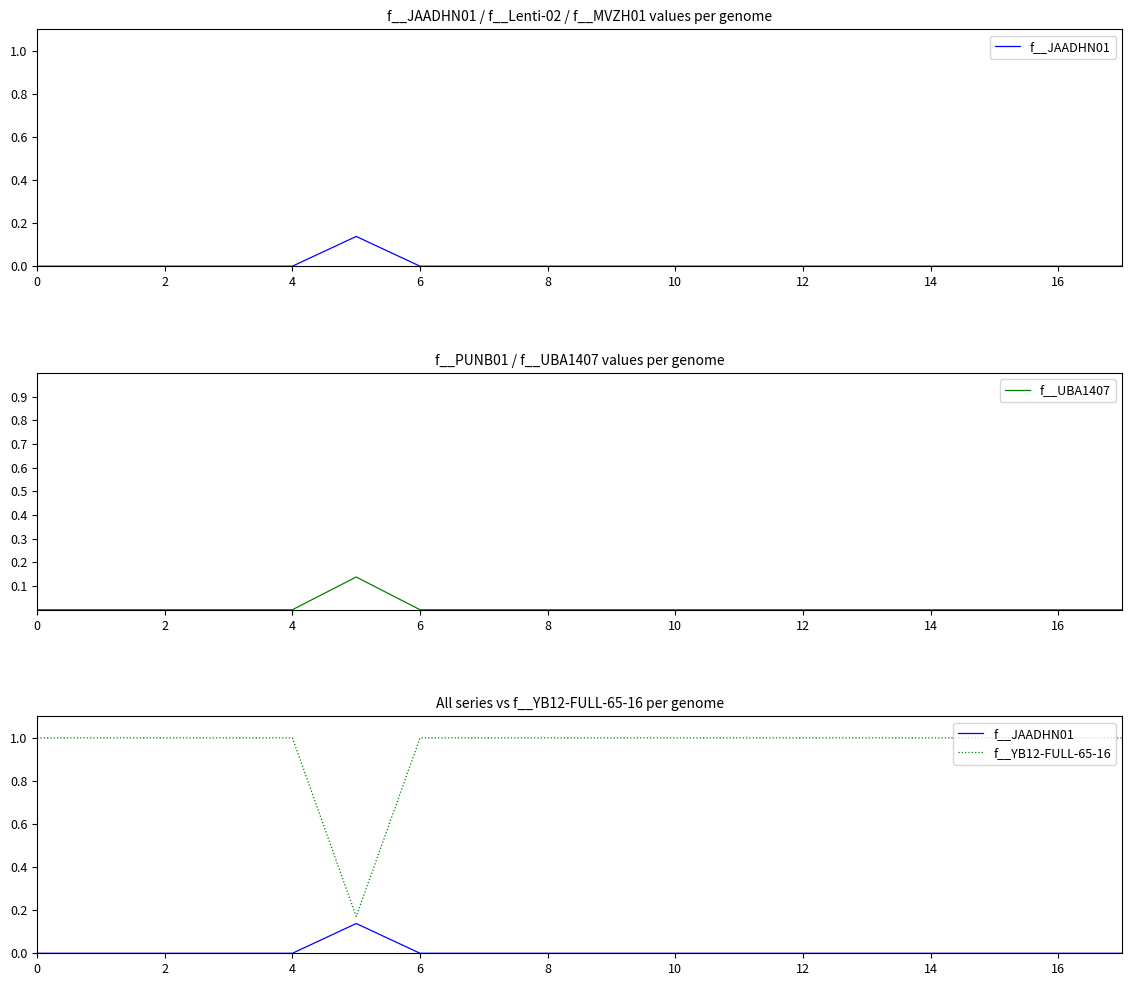

True or false: f__UBA1407 and f__YB12-FULL-65-16 intersect in this chart.

False